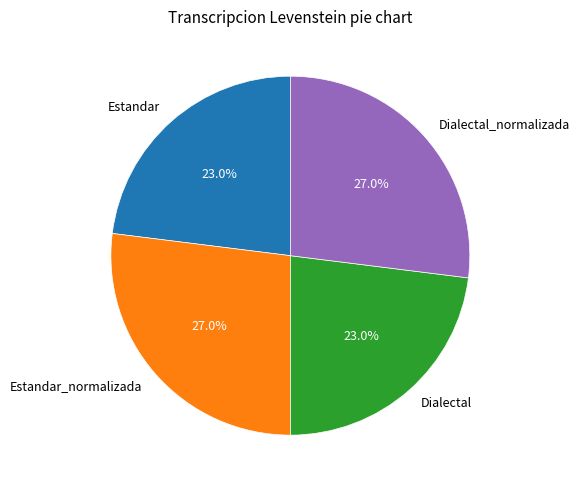

Combined, do Estandar_normalizada and Dialectal_normalizada account for over 50%?

Yes